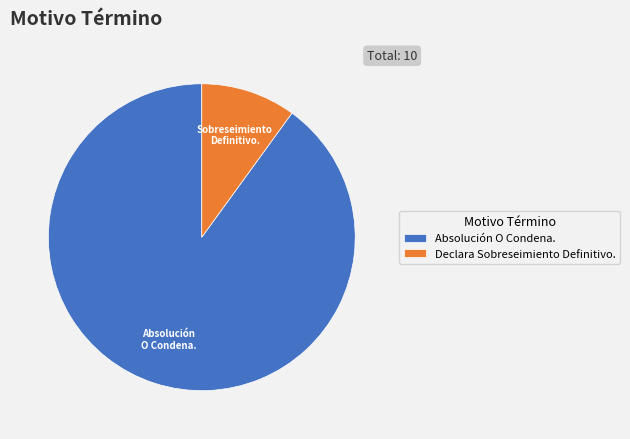

Which has a higher value, Absolución O Condena. or Declara Sobreseimiento Definitivo.?

Absolución O Condena.